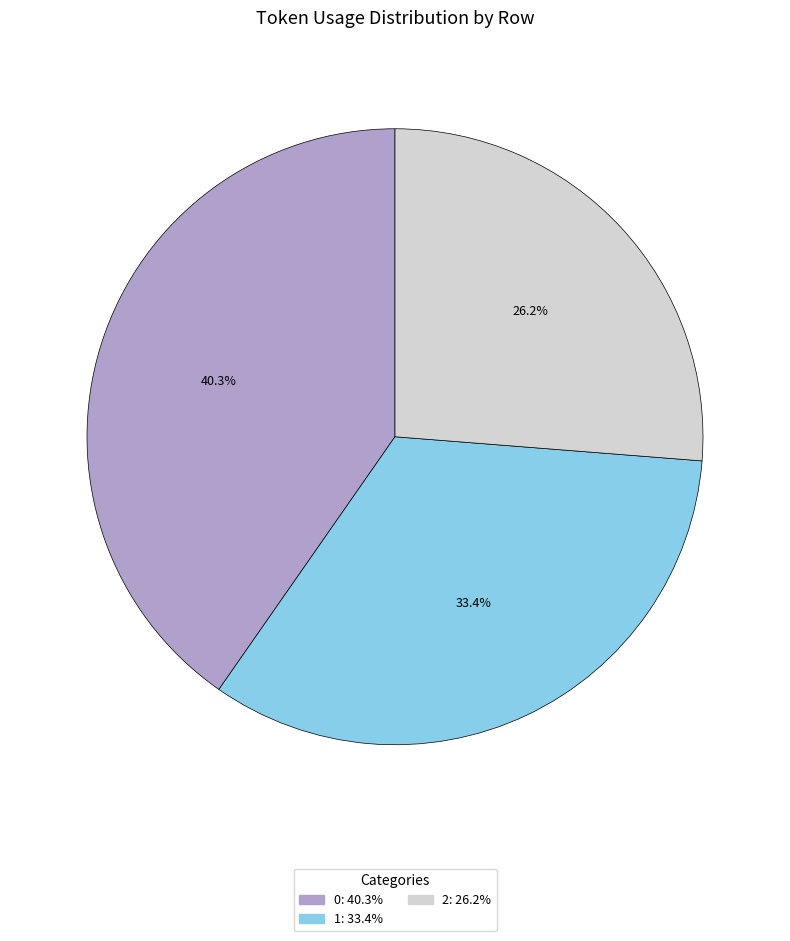

Combined, do 2 and 1 account for over 50%?

Yes